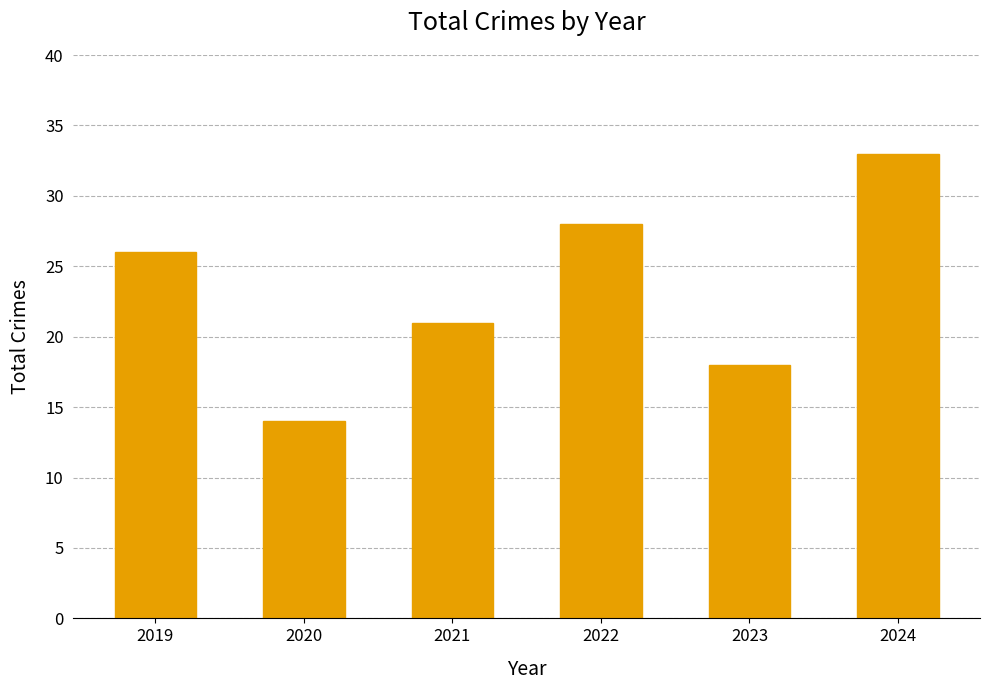

Reading left to right, transcribe all the data shown in this chart.

26	14	21	28	18	33